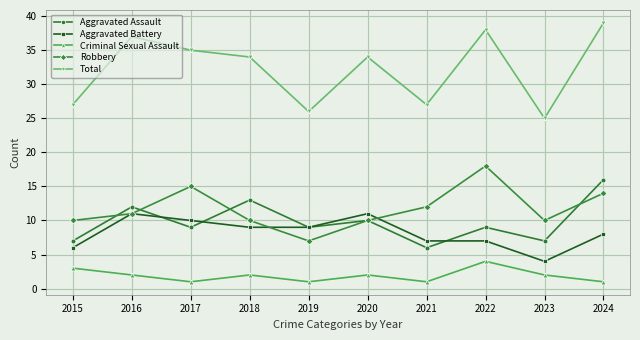

What is the average value of the Aggravated Battery series?

8